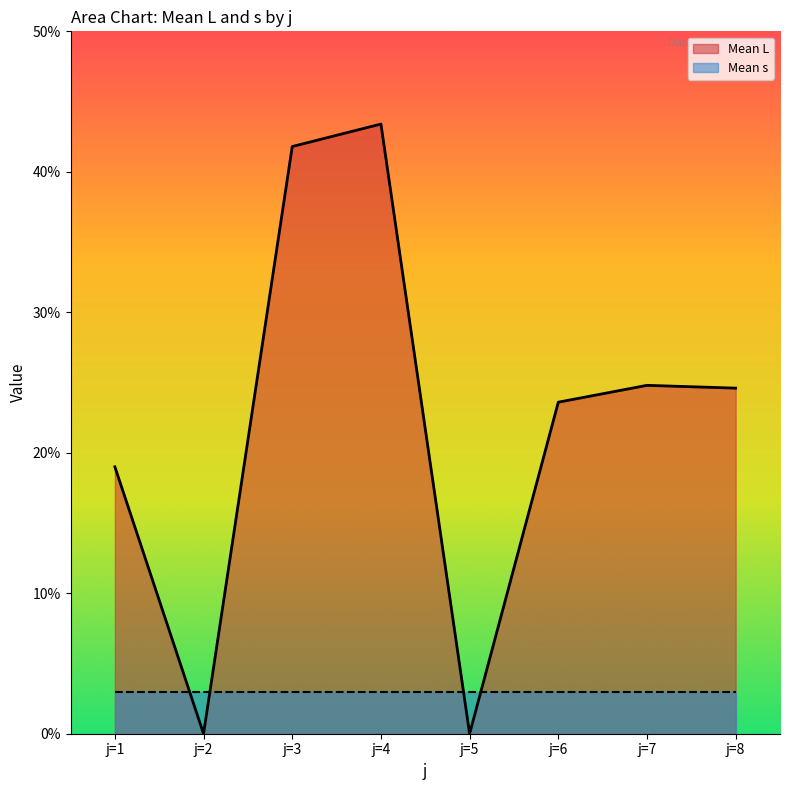

Which label corresponds to the largest value in the chart?

j=4